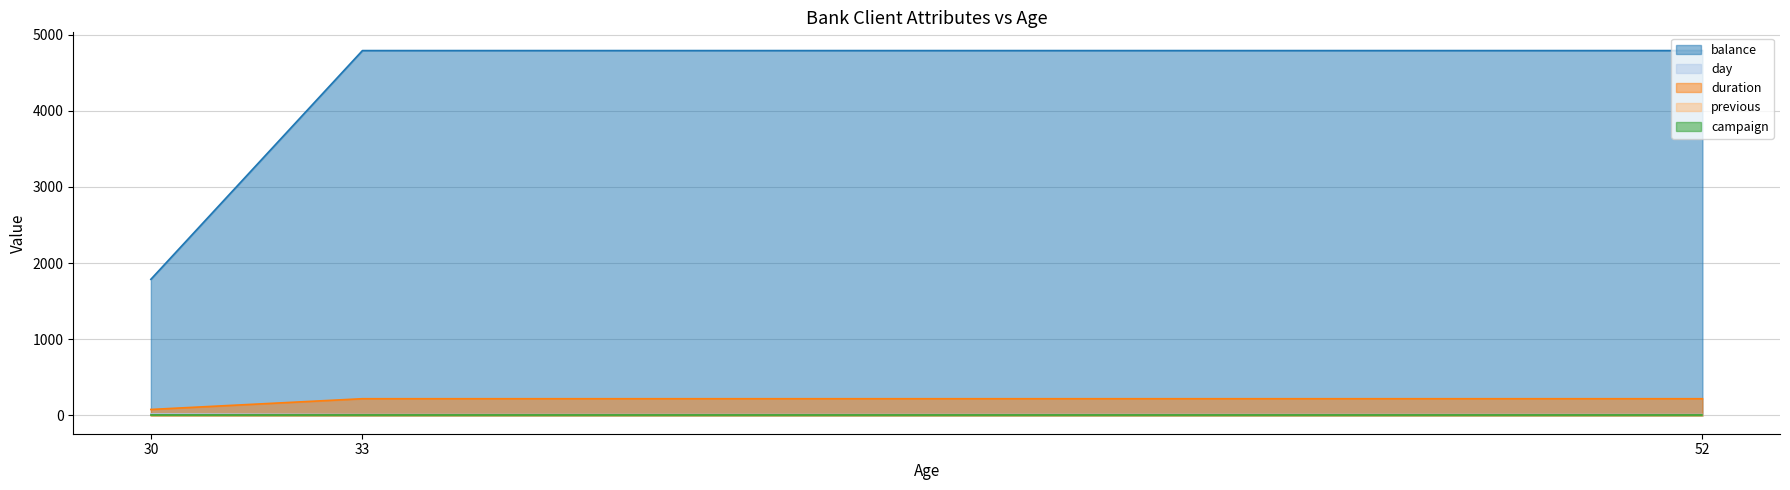

True or false: day has a value of 7 at 52.

False